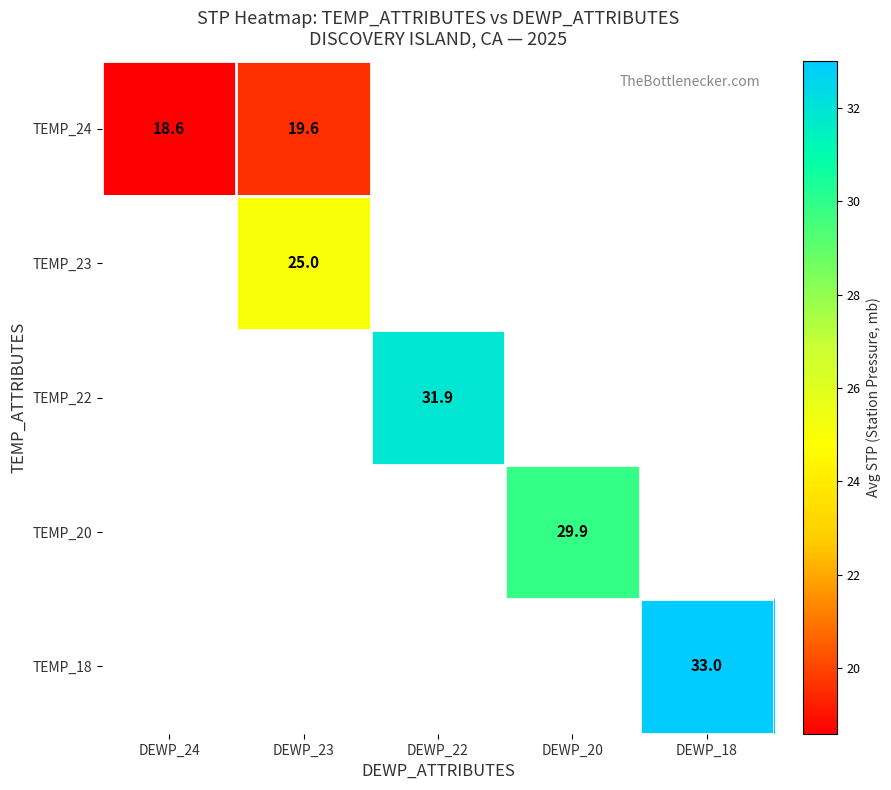

The TEMP_18 series shows 21.5 at DEWP_18. True or false?

False